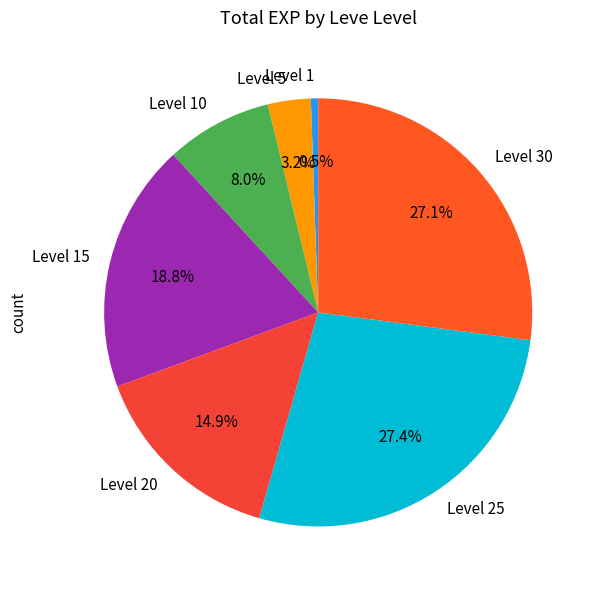

Between Level 5 and Level 25, which is larger?

Level 25